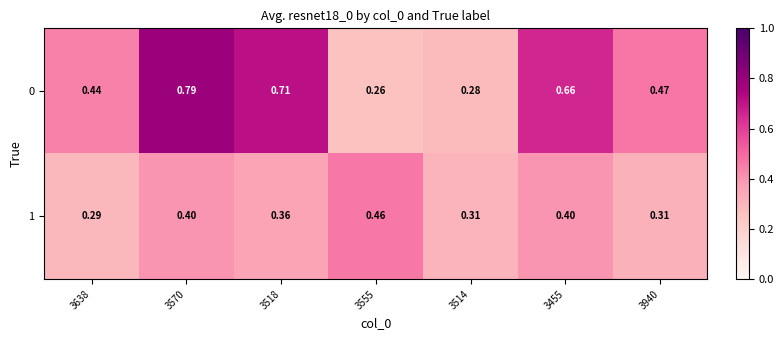

At how many categories does at least one series exceed 0?

7